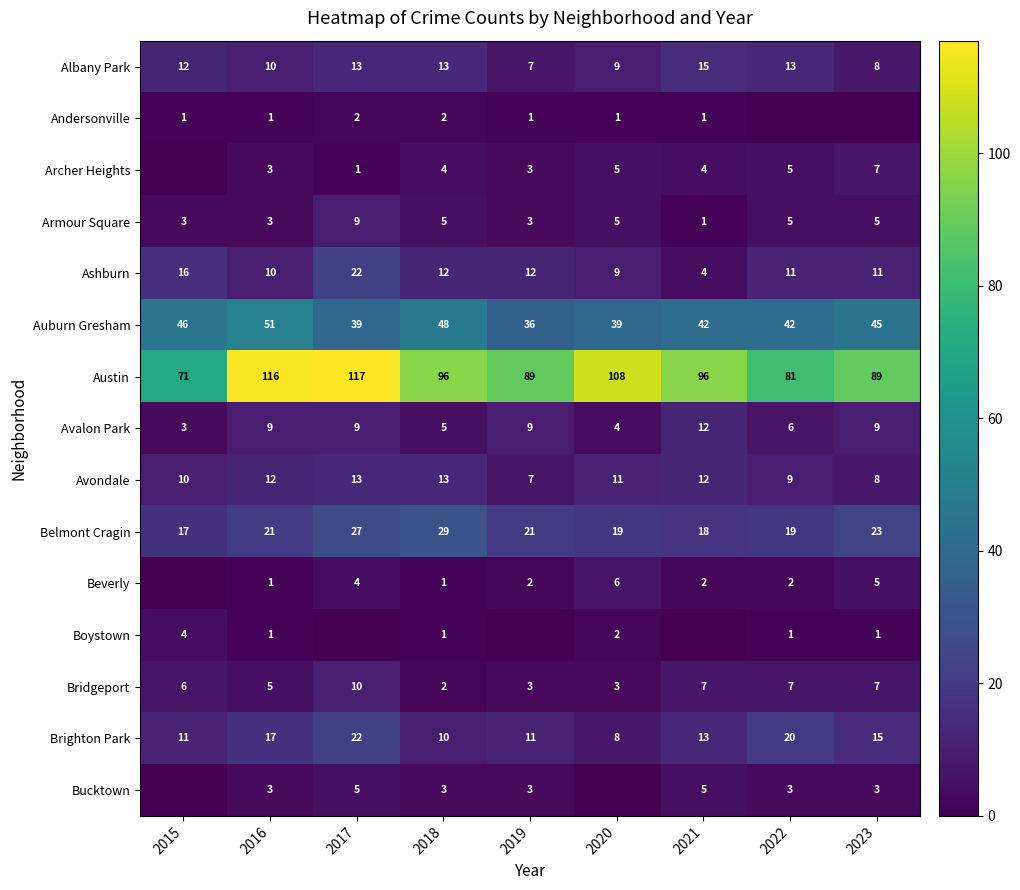

What is the difference between the highest and lowest values at 2023?

89